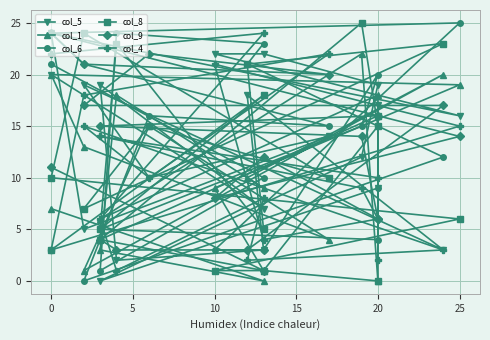

What is the highest value of the col_4 series?

24